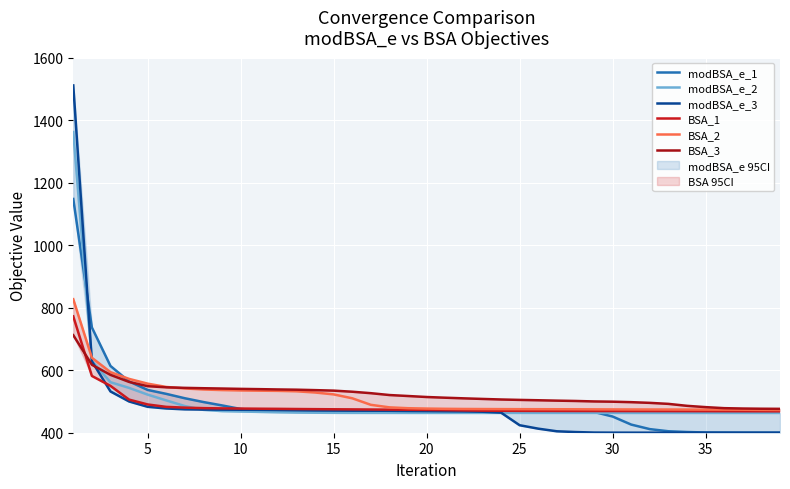

How many lines are shown in the chart?

6